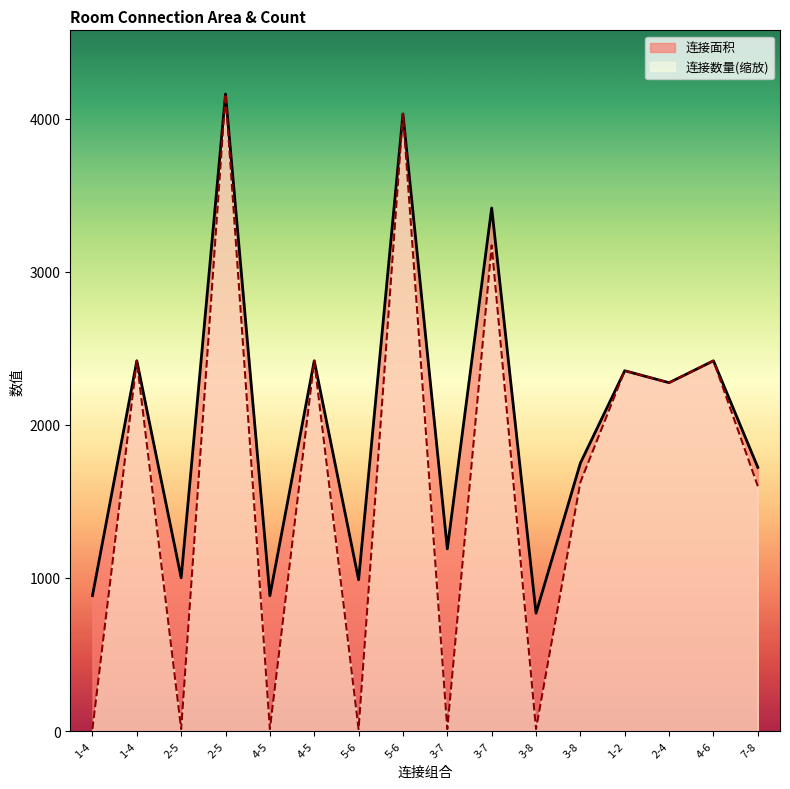

Does the chart display data point markers on the line(s)?

No